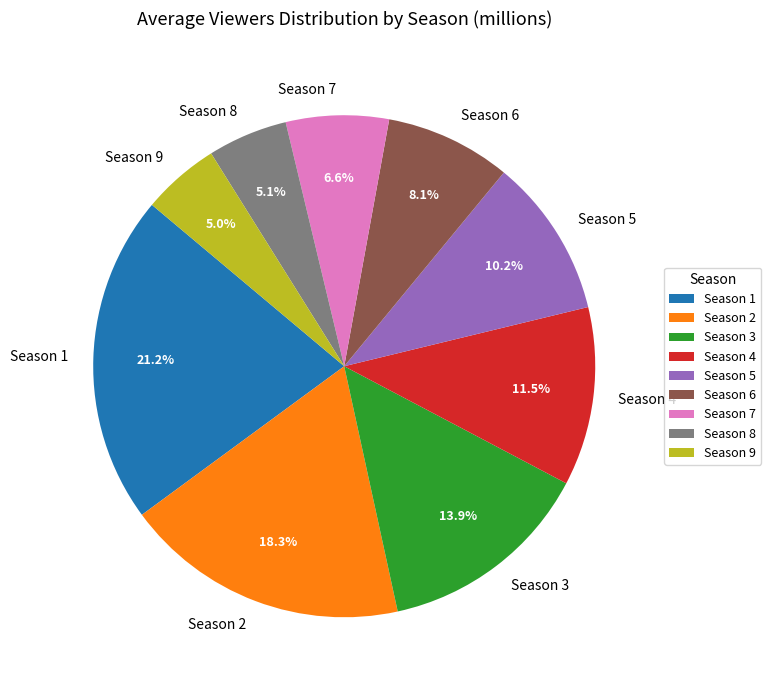

To the nearest percent, what is the average slice percentage?

11%